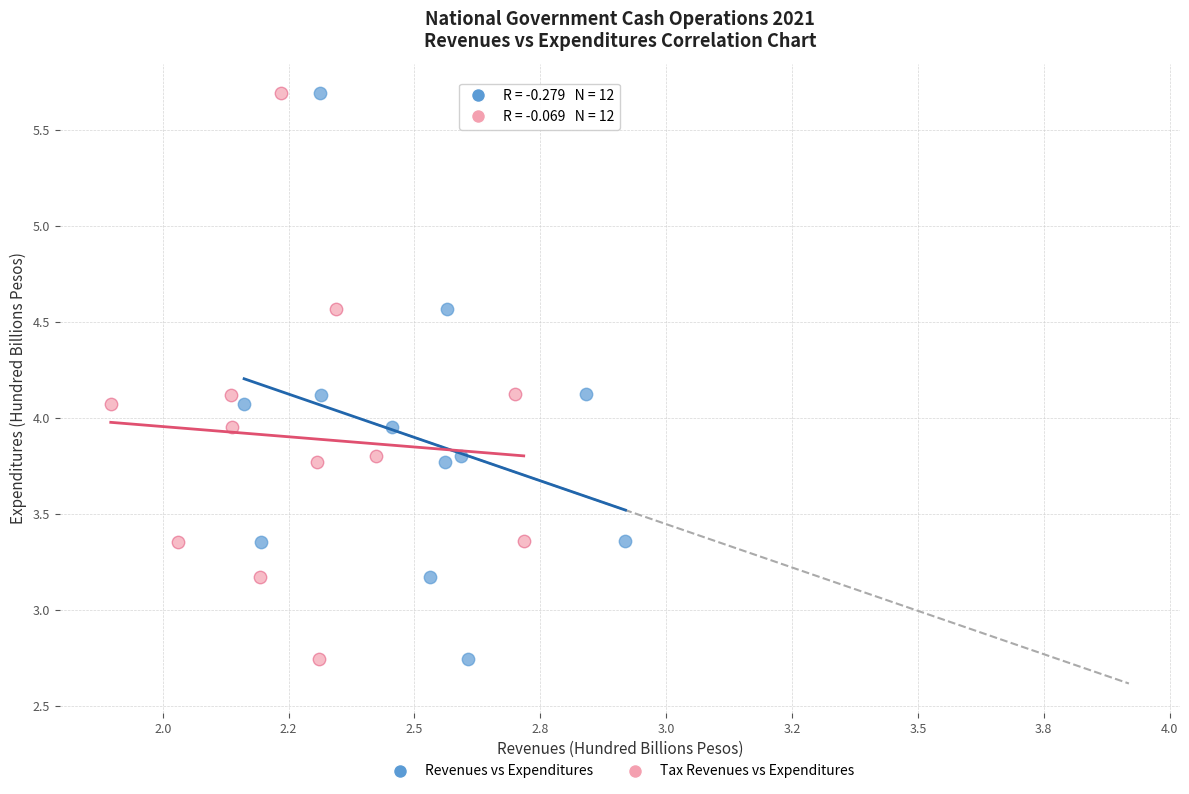

What are all the series names shown in the legend?

Revenues vs Expenditures, Tax Revenues vs Expenditures